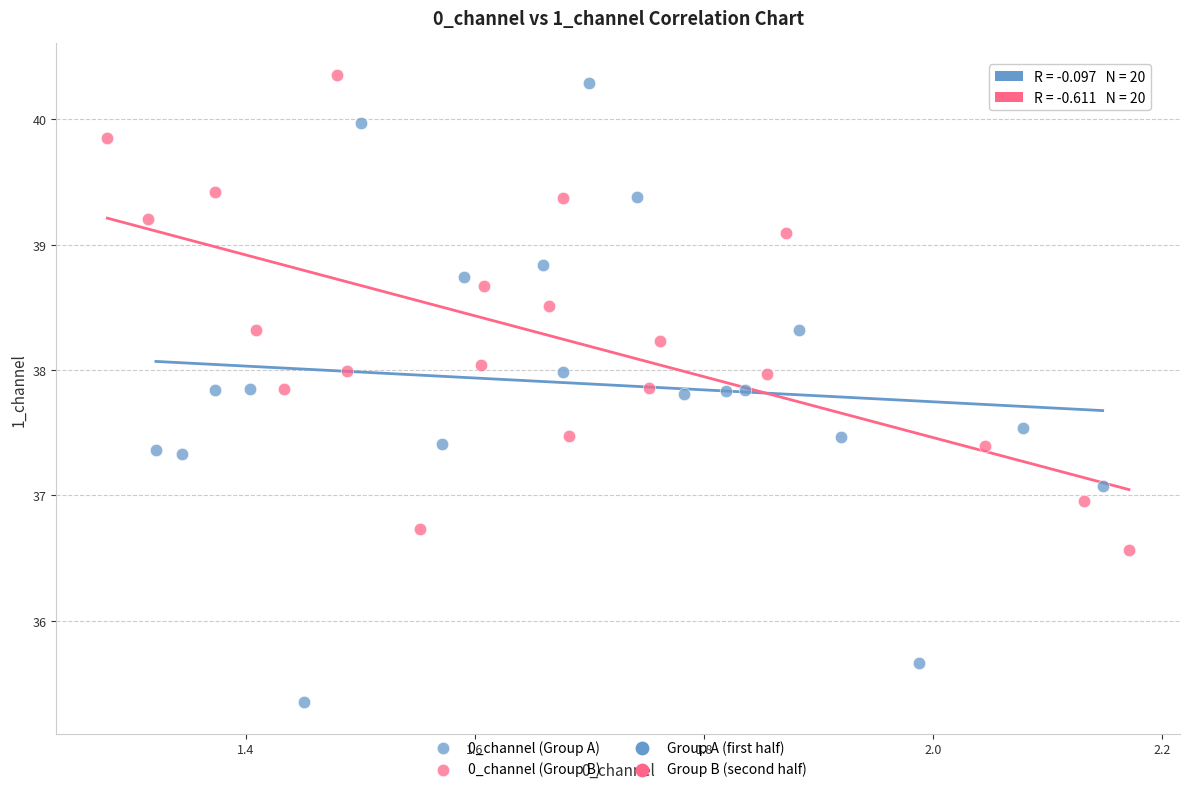

Which series reaches the minimum Y coordinate?

0_channel (Group A)